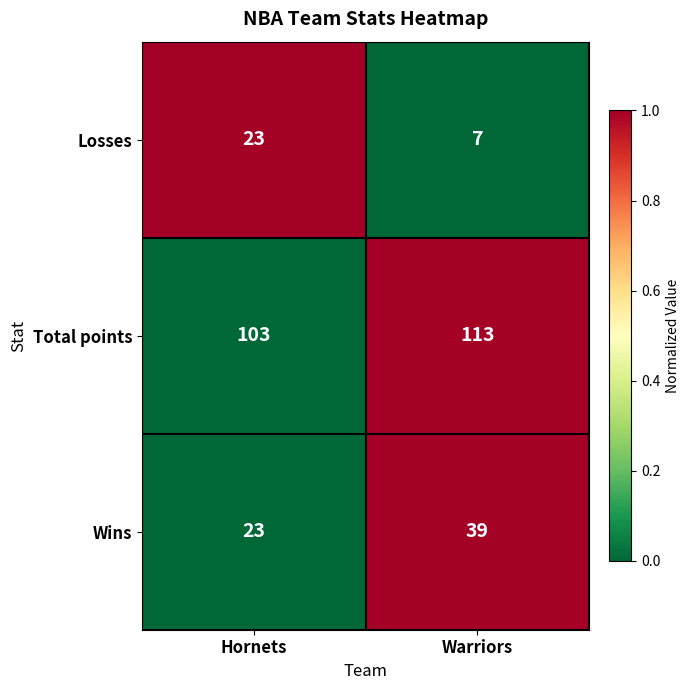

The value of Total points at Hornets is 103. True or false?

True